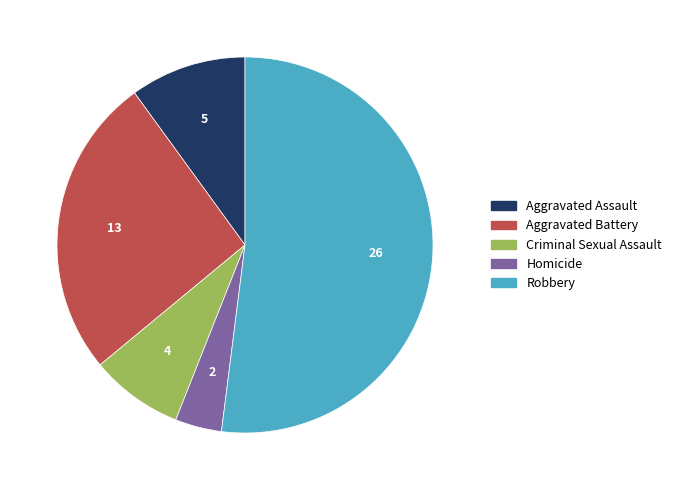

Is there a majority slice in this chart?

Yes